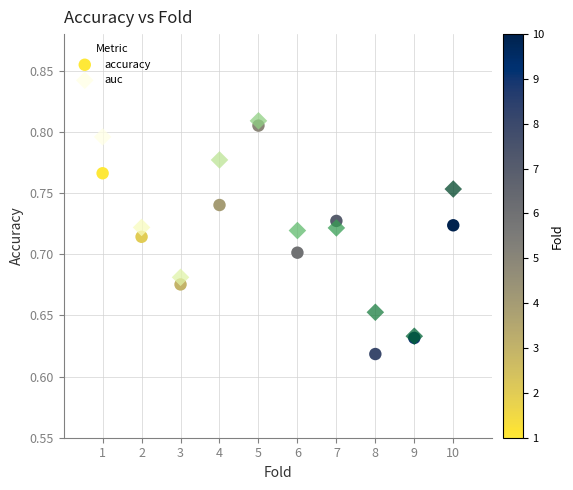

Which series reaches the maximum Y coordinate?

auc